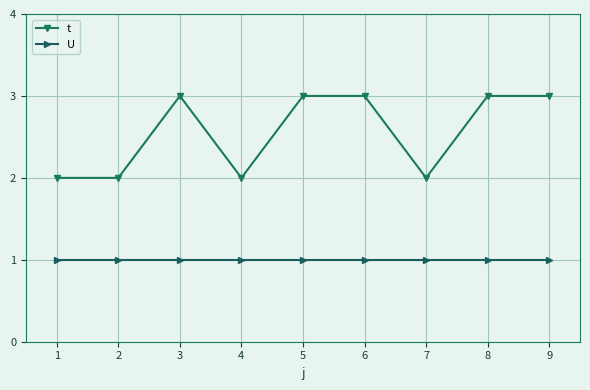

True or false: U and t cross at least once.

False